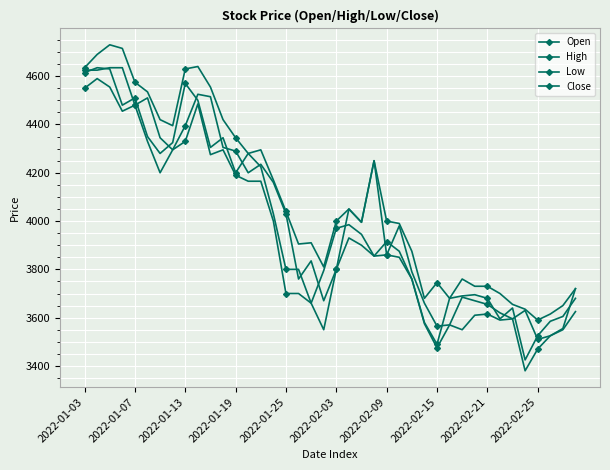

How many lines are shown in the chart?

4